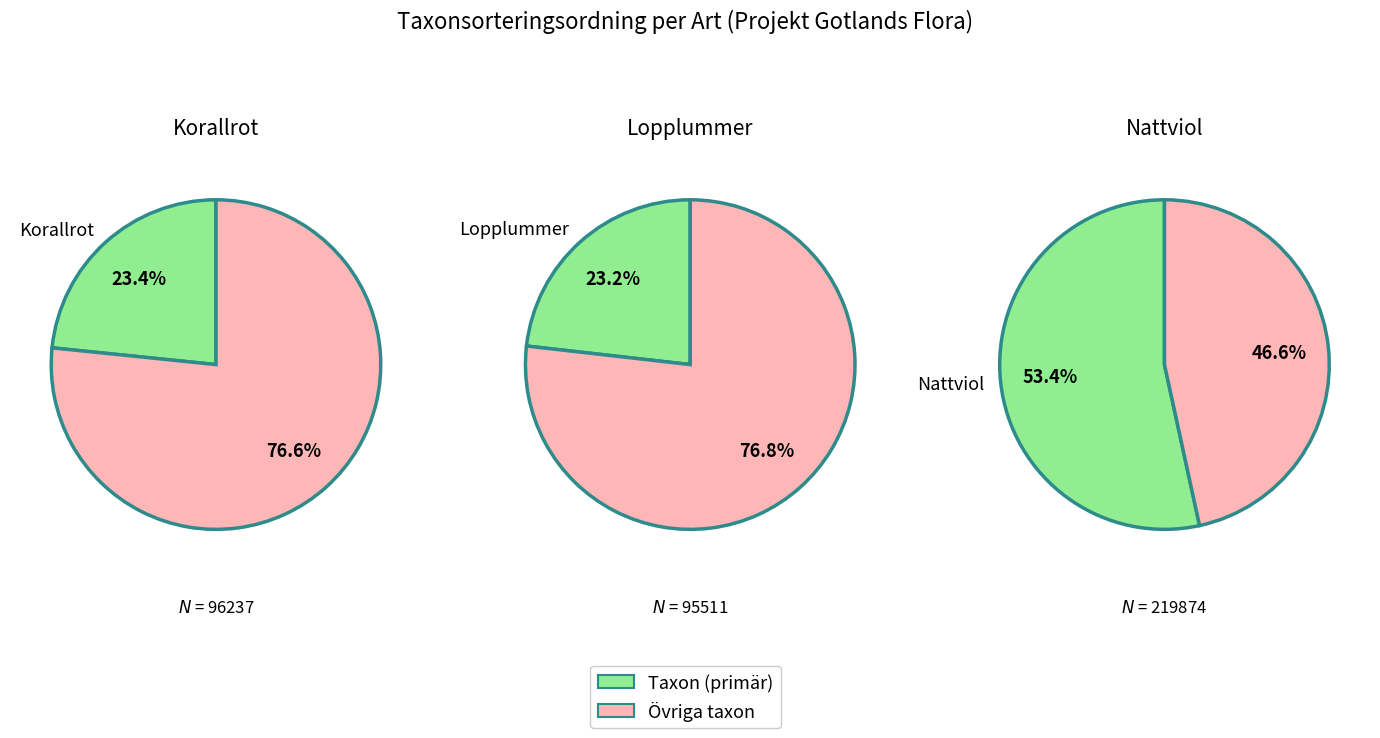

Is there any slice that represents more than half of the pie?

Yes